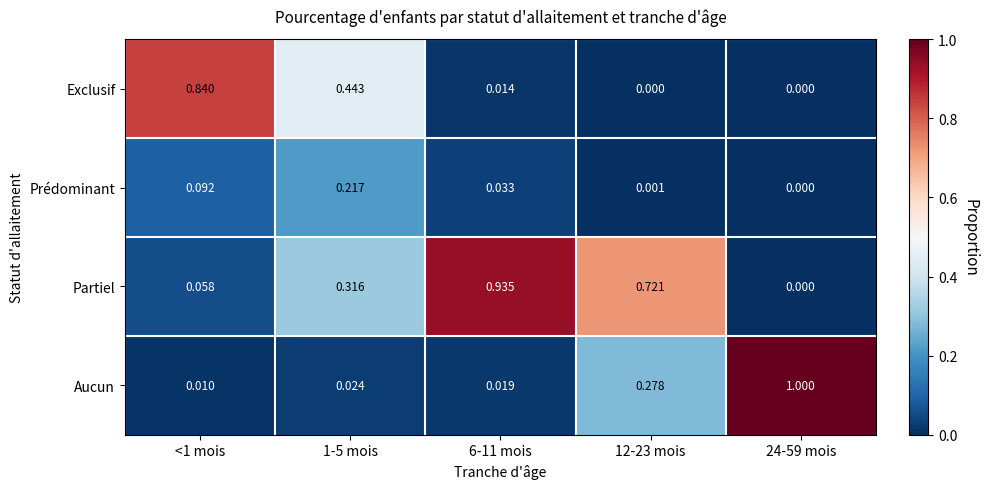

Which label corresponds to the largest value in the chart?

24-59 mois